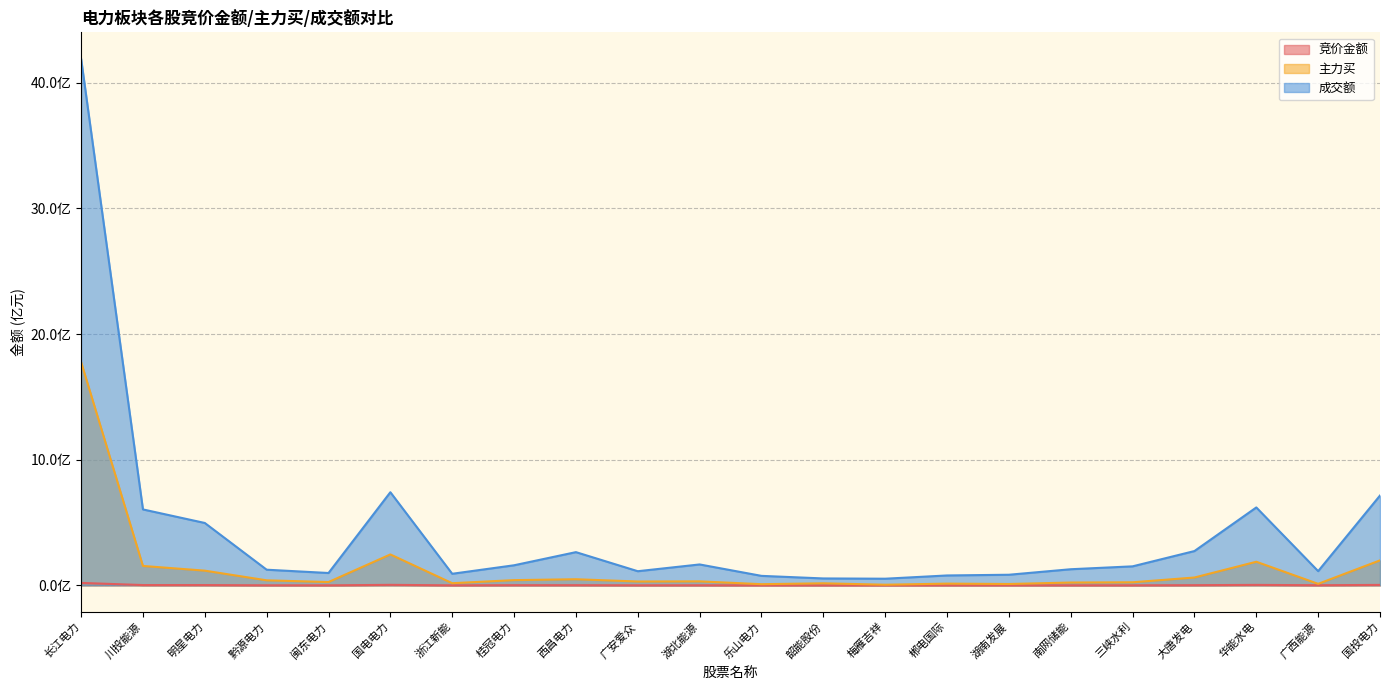

Rank the series at 浙江新能 from highest to lowest value.

成交额, 主力买, 竞价金额